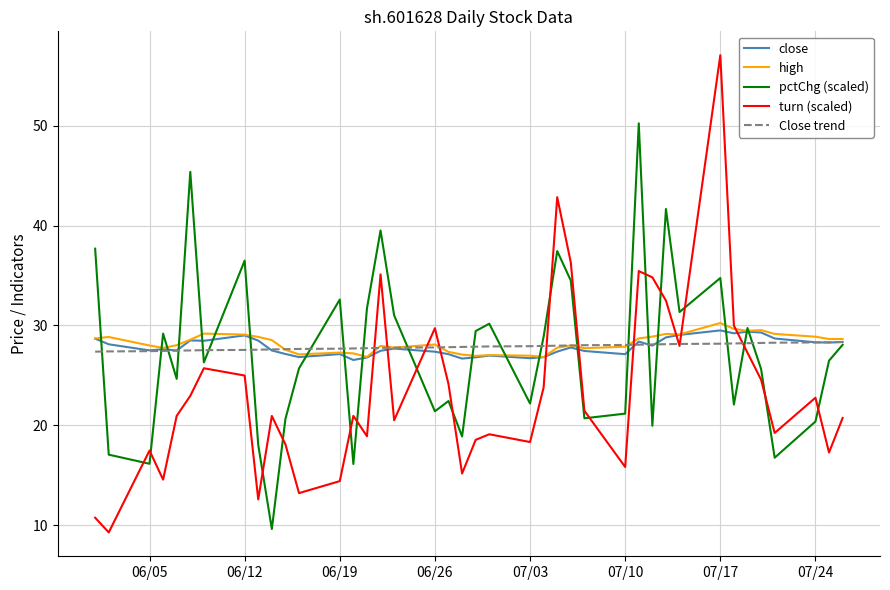

What is the smallest value displayed?

9.3